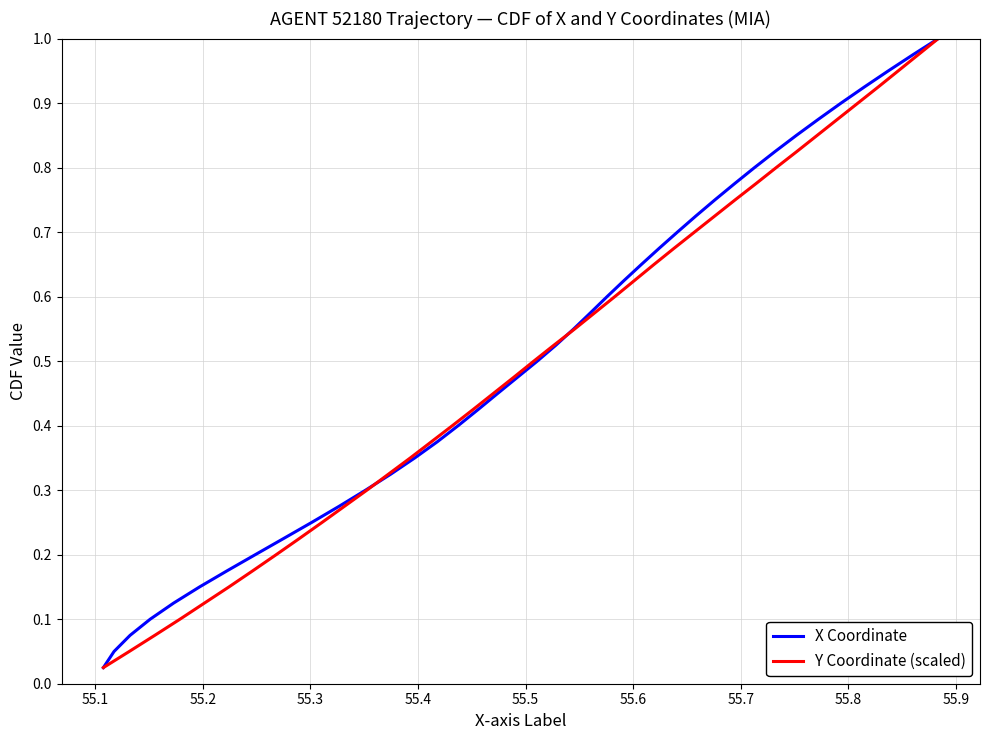

How many lines are shown in the chart?

2